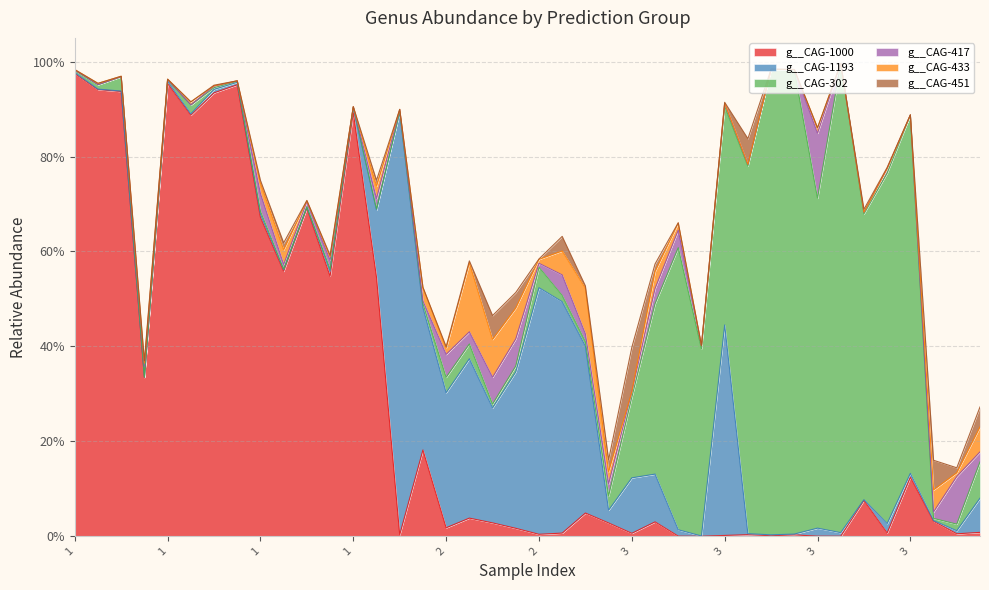

At how many categories does at least one series exceed 0?

40